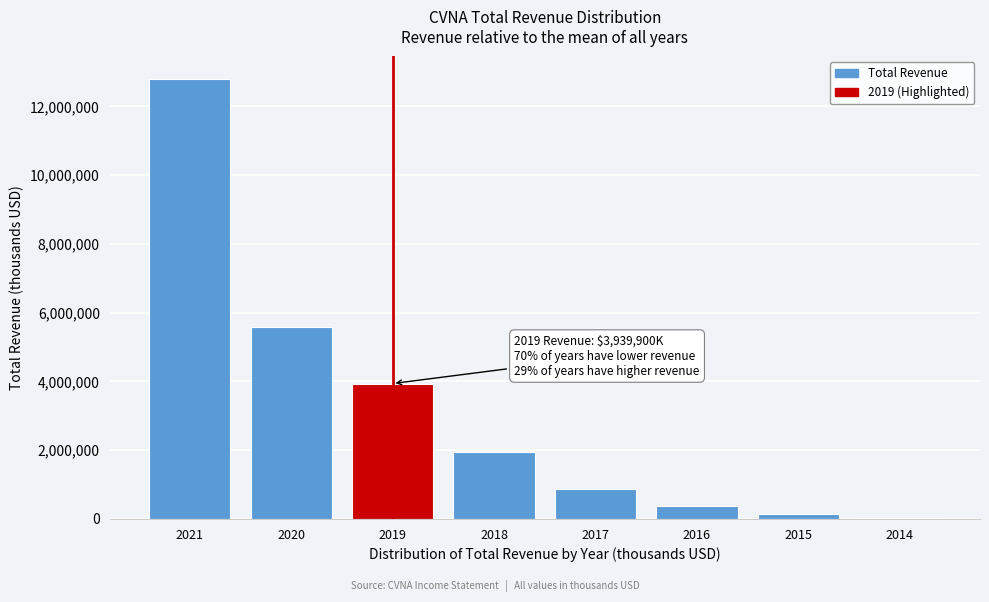

Reading left to right, transcribe all the data shown in this chart.

12814000	5586600	3939900	1955500	858900	365100	130400	41700